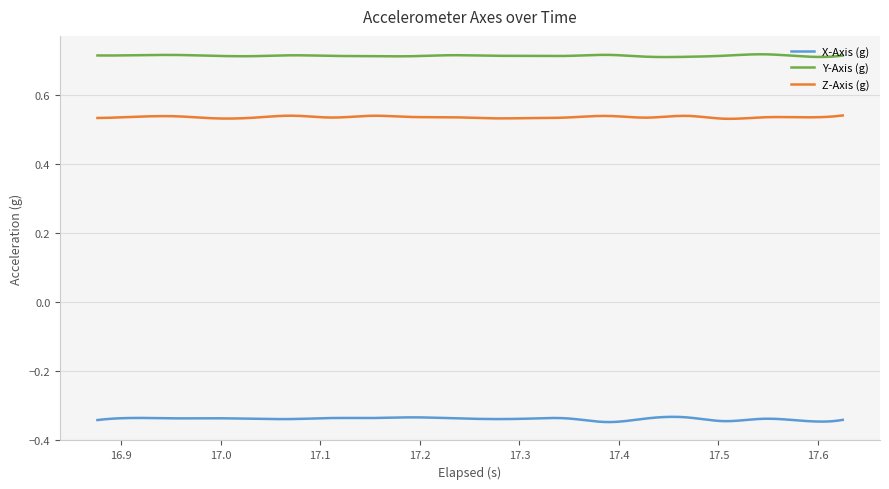

True or false: Z-Axis (g) and Y-Axis (g) cross at least once.

False